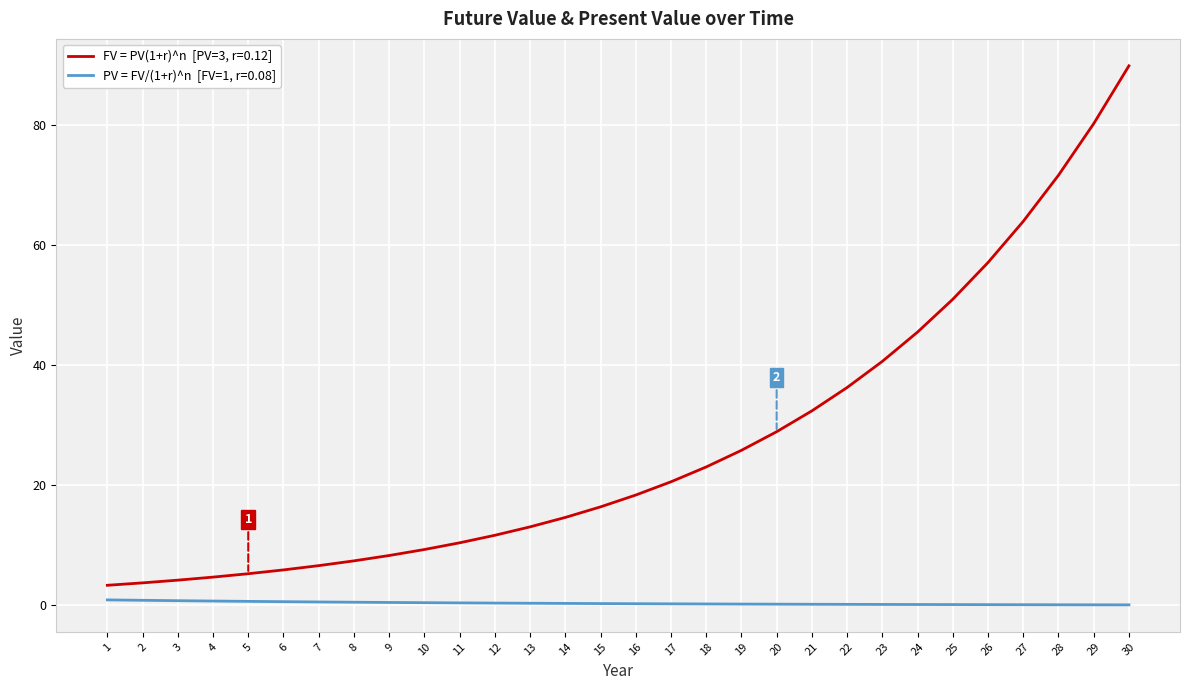

Does the chart display data point markers on the line(s)?

No